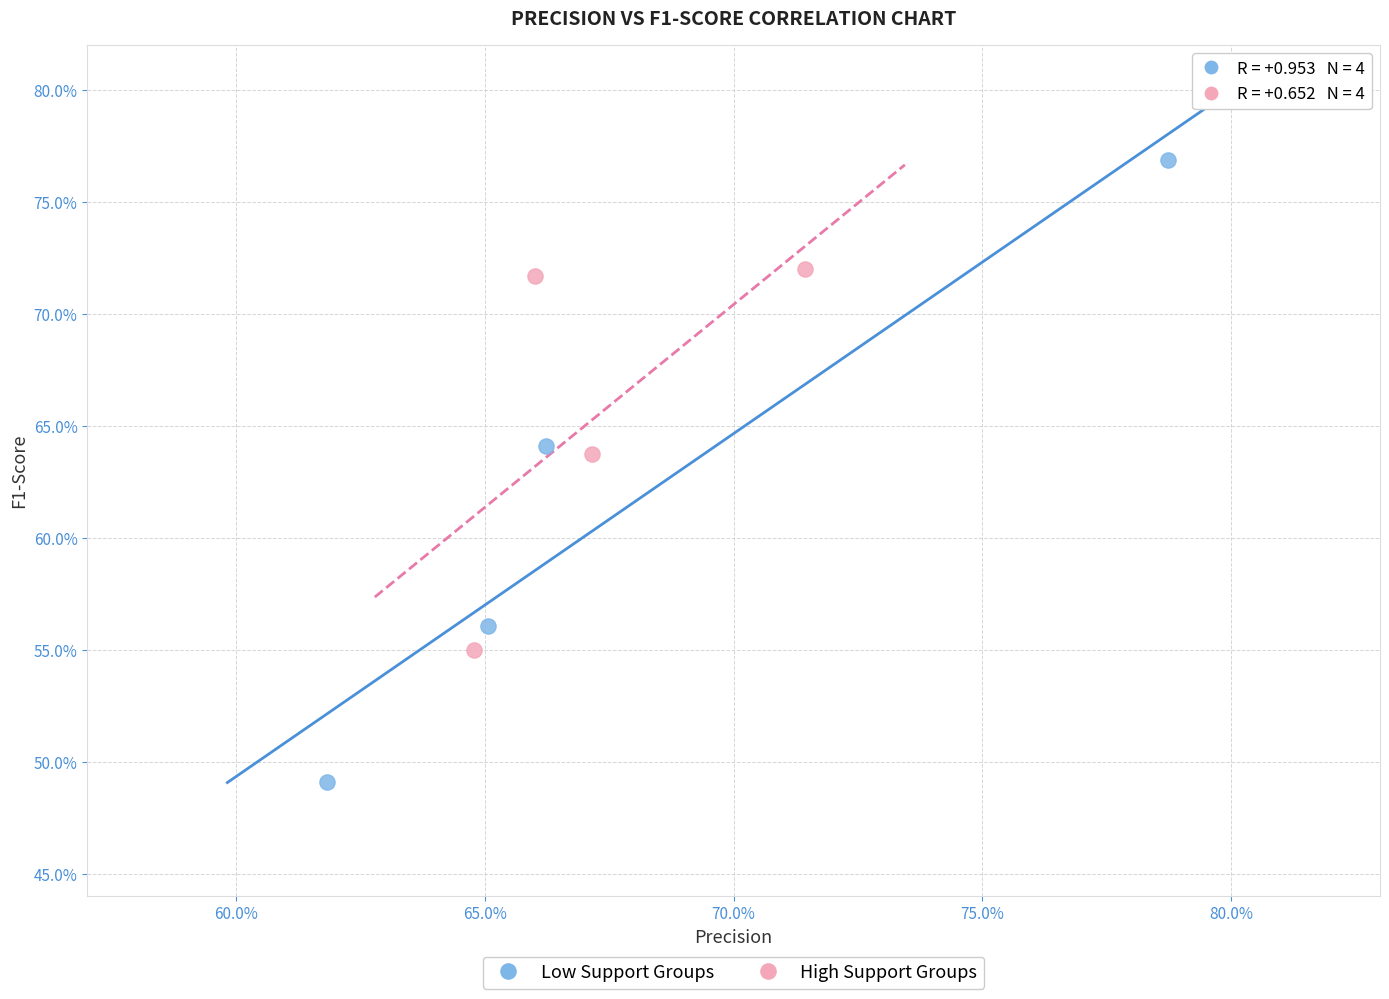

Which series has the largest Y range (max minus min)?

Low Support Groups